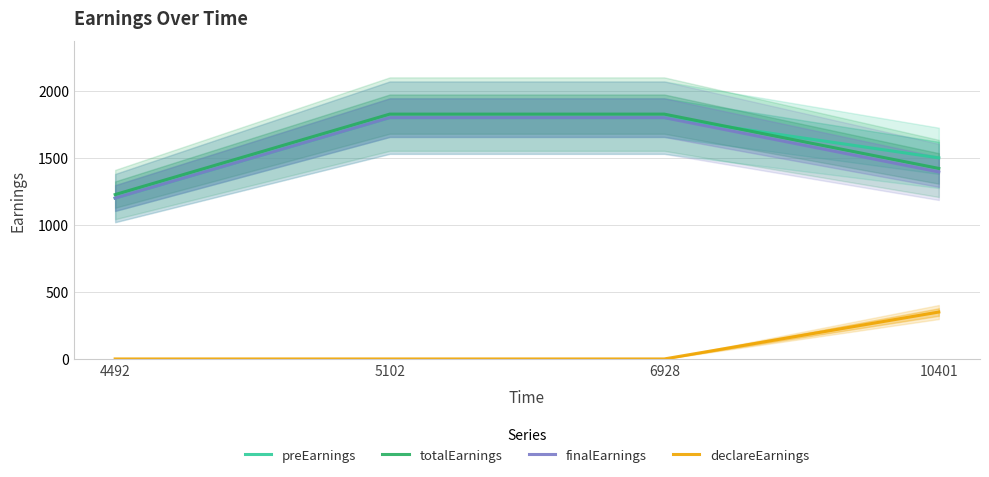

At how many categories does at least one series exceed 1103?

4